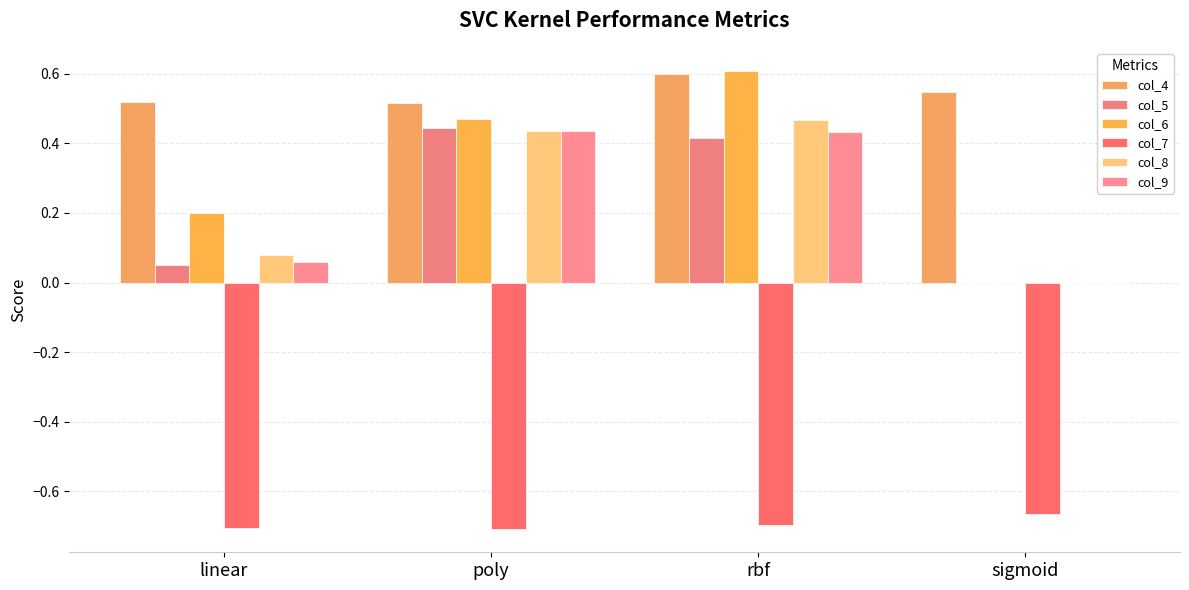

What are all the series names shown in the legend?

col_4, col_5, col_6, col_7, col_8, col_9